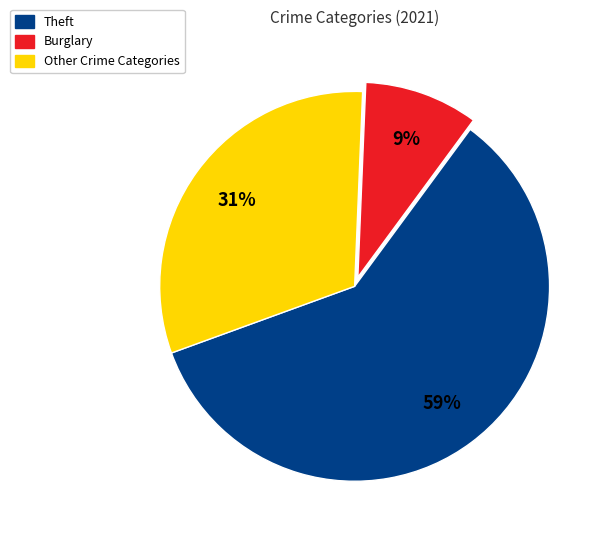

What is the majority slice?

Theft